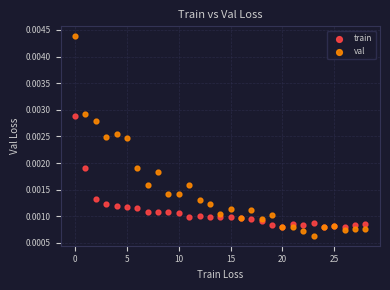

Which series contains the highest Y value?

val